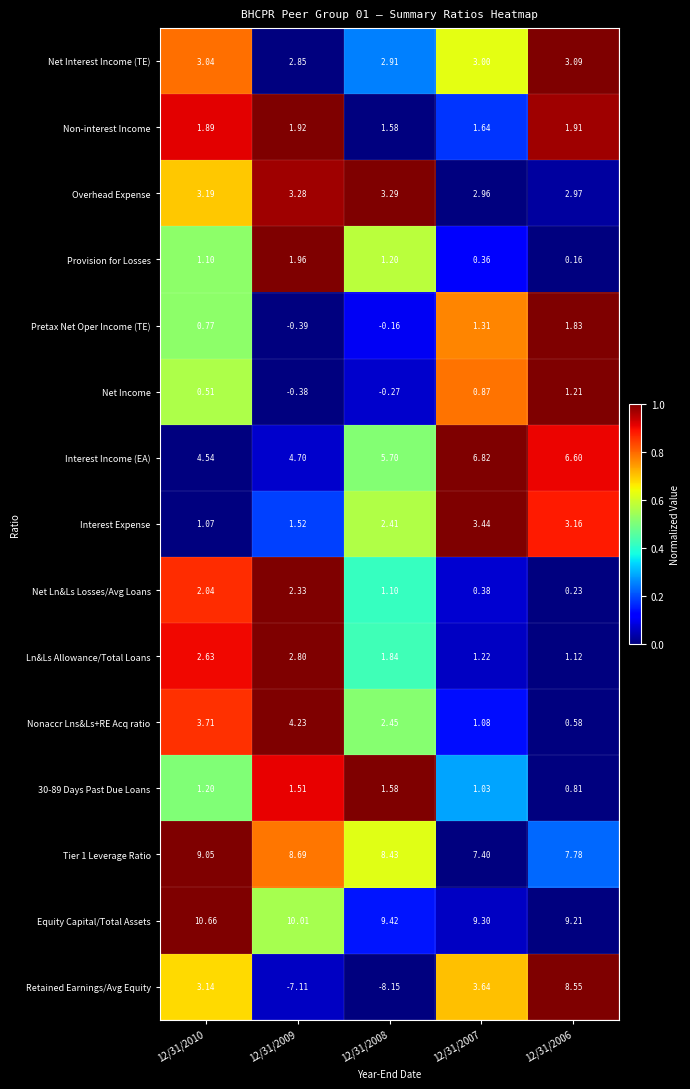

Count the number of categories in the chart.

5